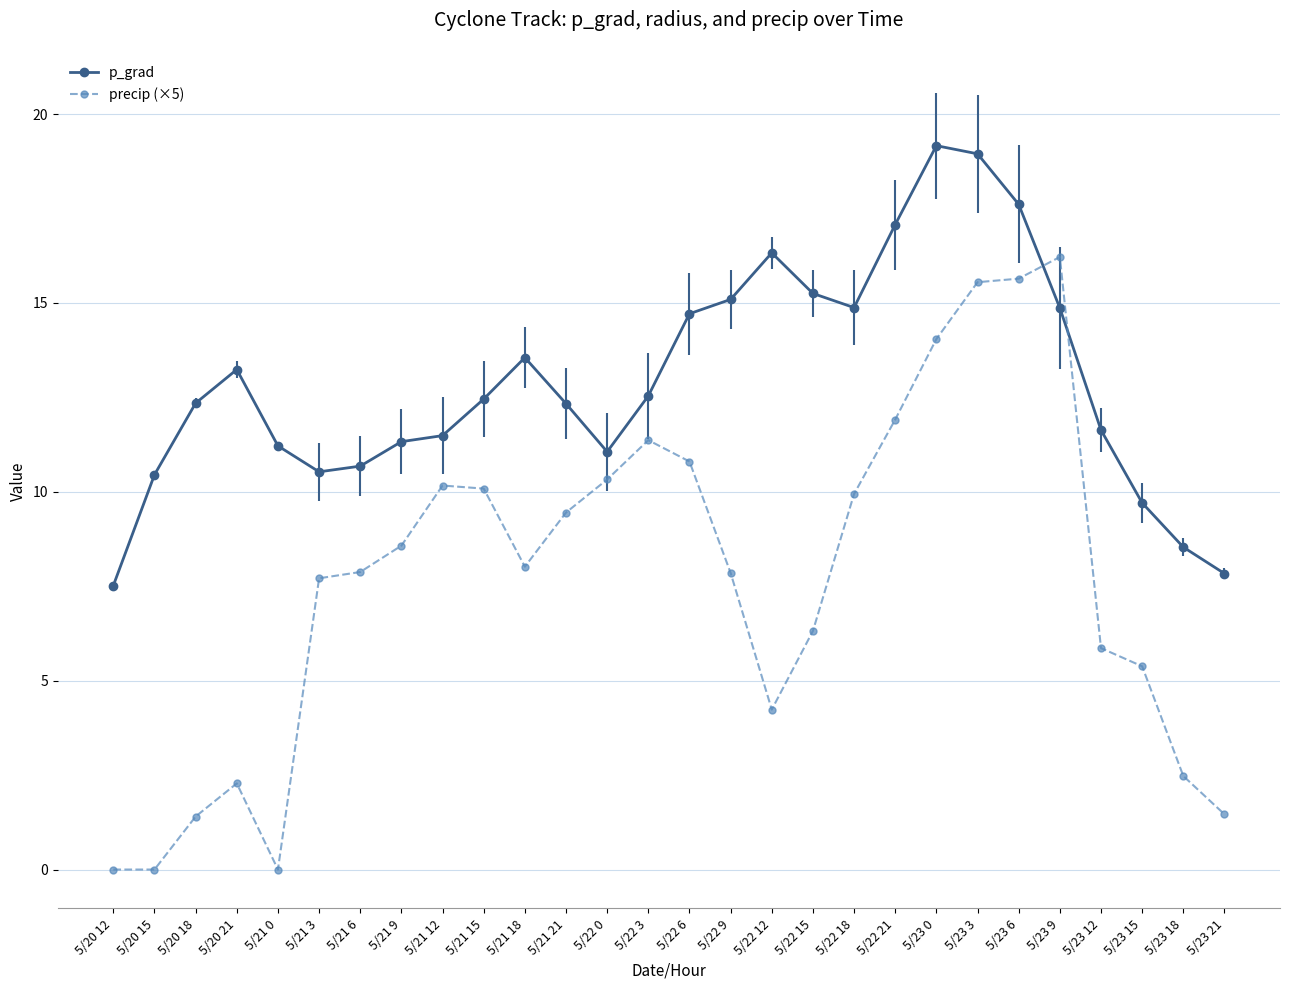

What is the label of the 18th point from the right?

5/21 18